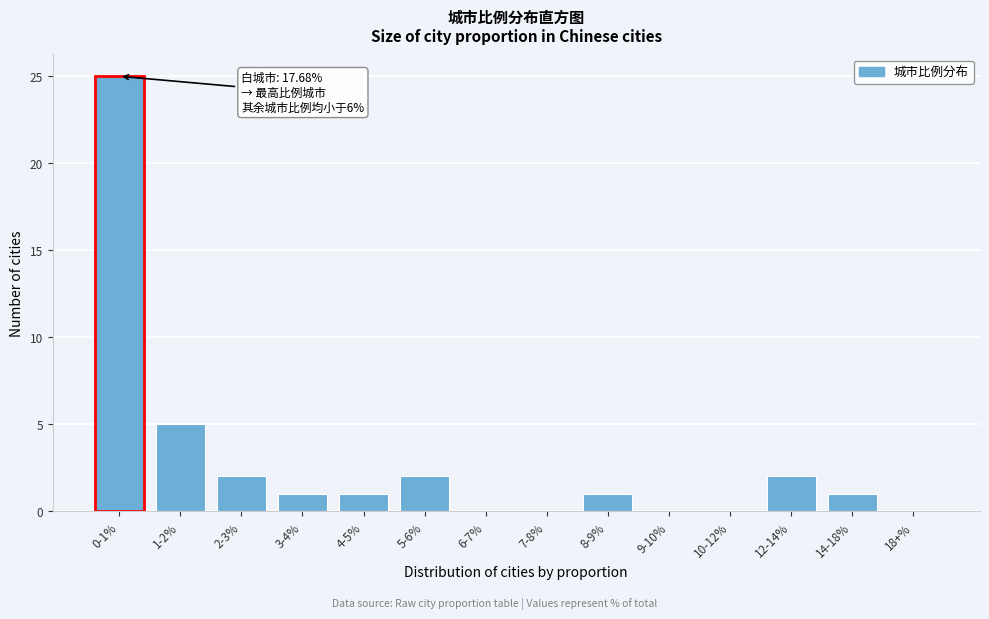

Reading left to right, transcribe all the data shown in this chart.

0-1%=25	1-2%=5	2-3%=2	3-4%=1	4-5%=1	5-6%=2	6-7%=0	7-8%=0	8-9%=1	9-10%=0	10-12%=0	12-14%=2	14-18%=1	18+%=0